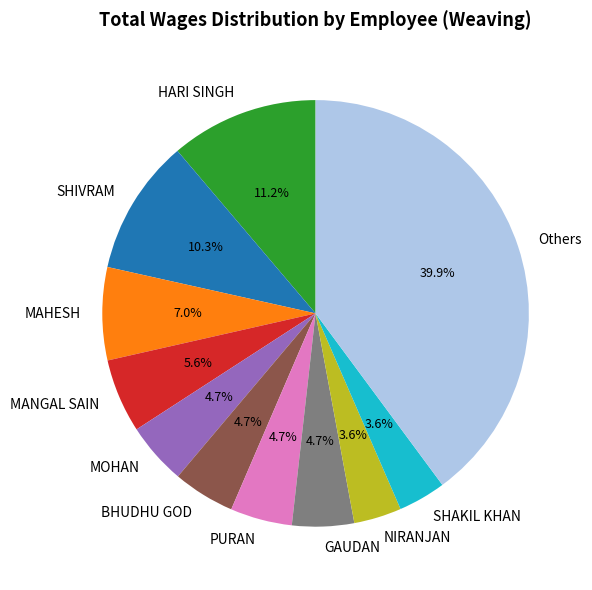

What is the ratio of the value at NIRANJAN to the value at GAUDAN?

0.8